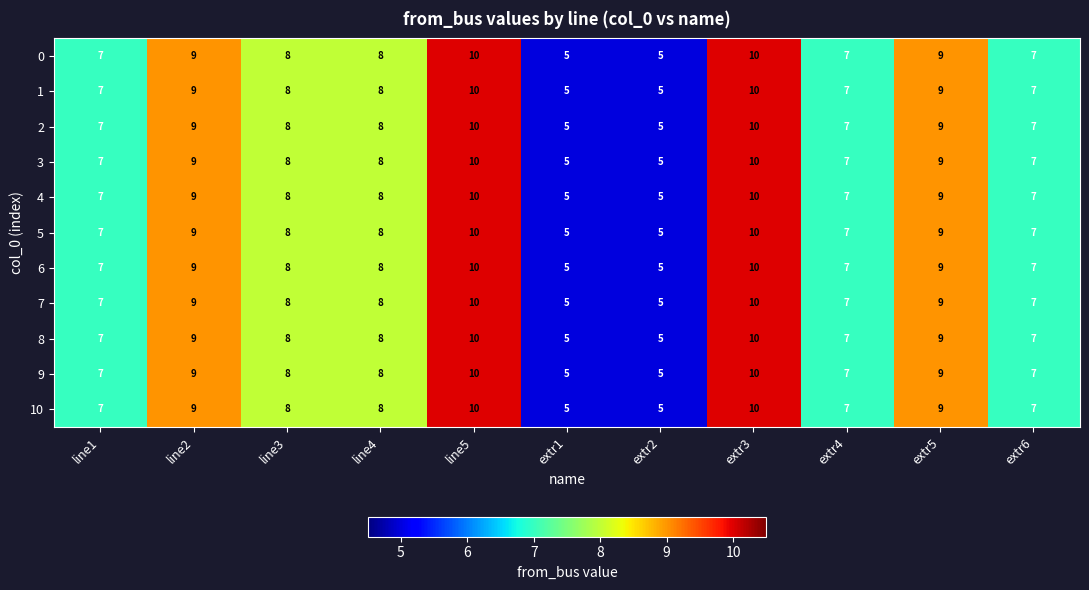

What is the minimum value for 5?

5